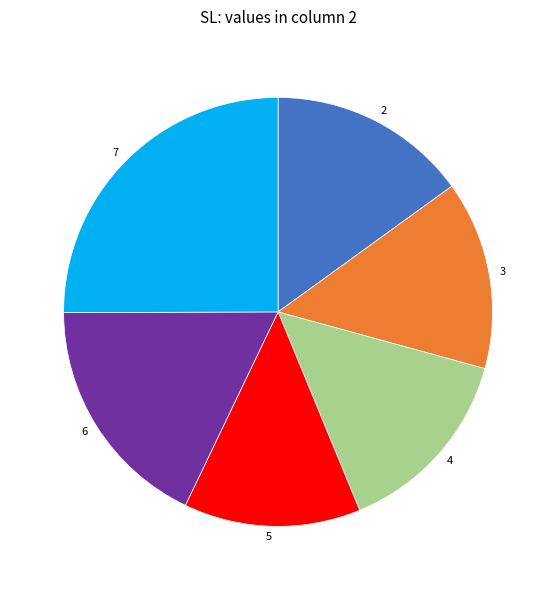

Combined, do 6 and 7 account for over 50%?

No